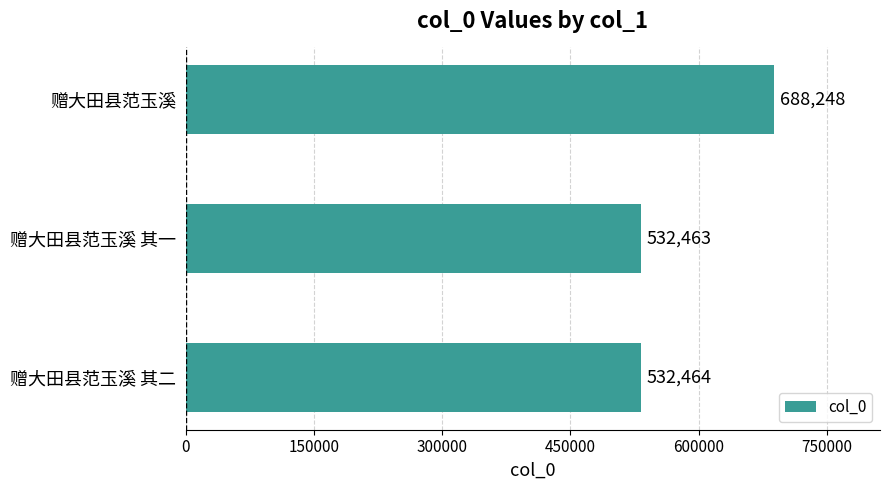

What is the ratio of the value at 赠大田县范玉溪 to the value at 赠大田县范玉溪 其一?

1.3